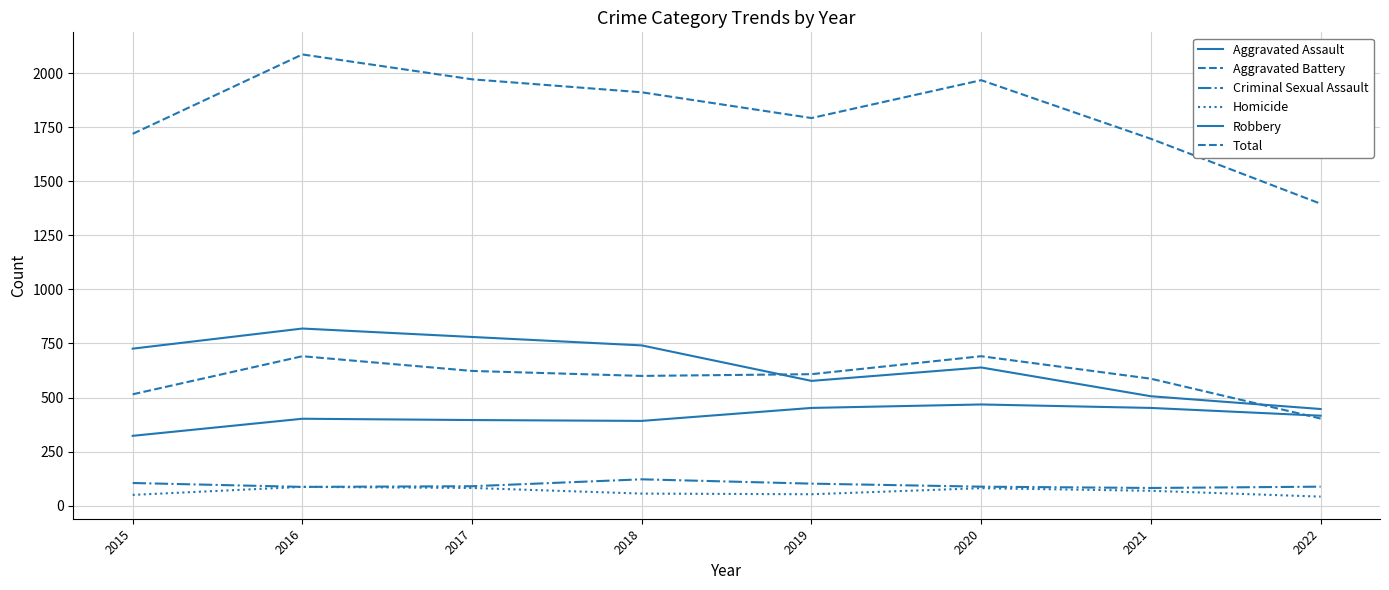

Does the chart display data point markers on the line(s)?

No